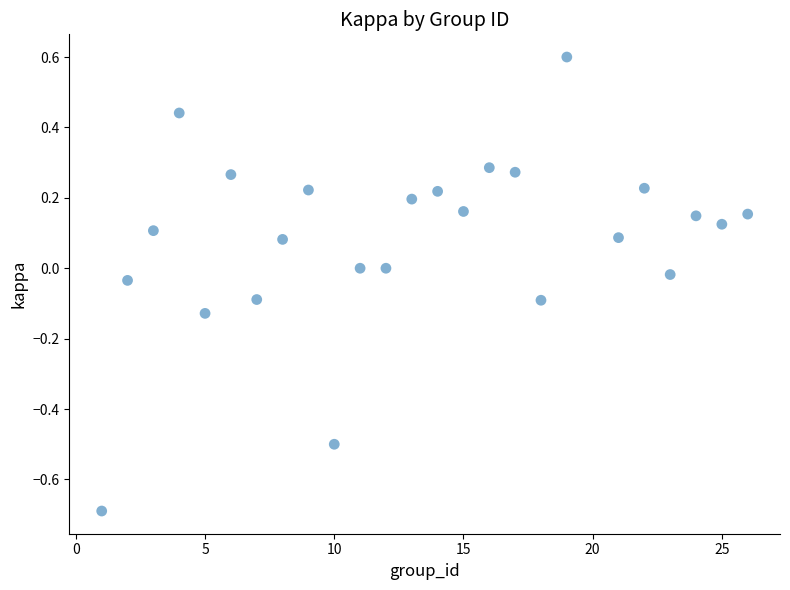

What is the range of X values (max minus min)?

25.0